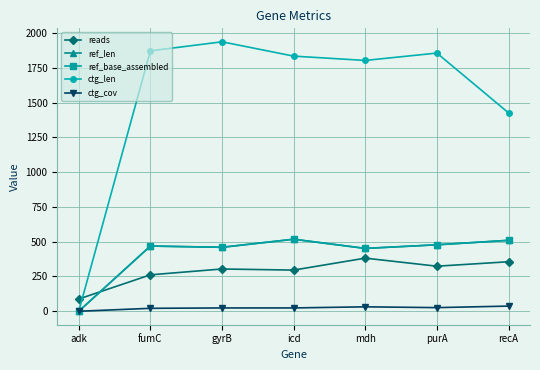

How many series are shown in this chart?

5